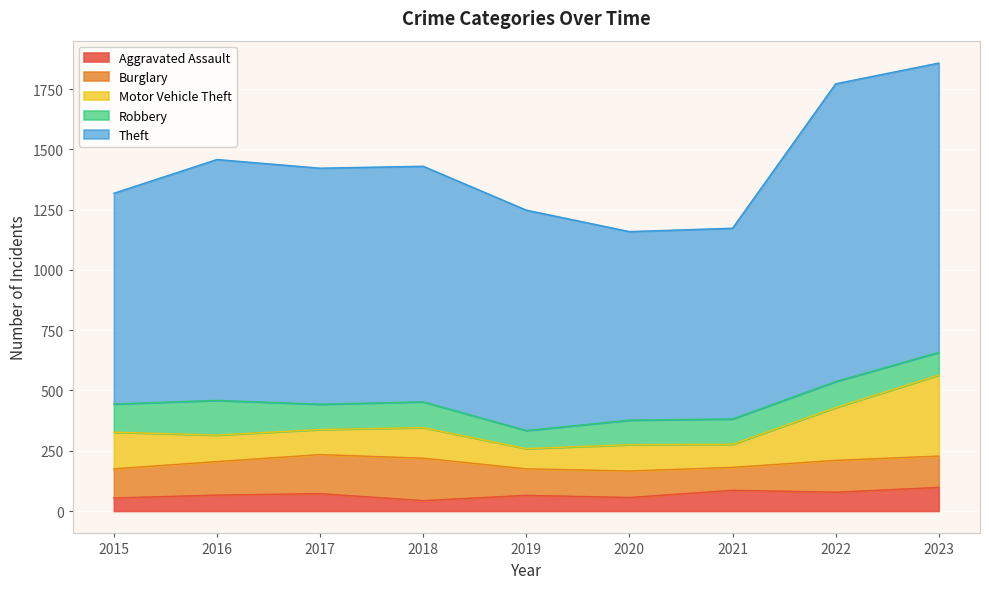

At which category is the sum across all series the highest?

2023